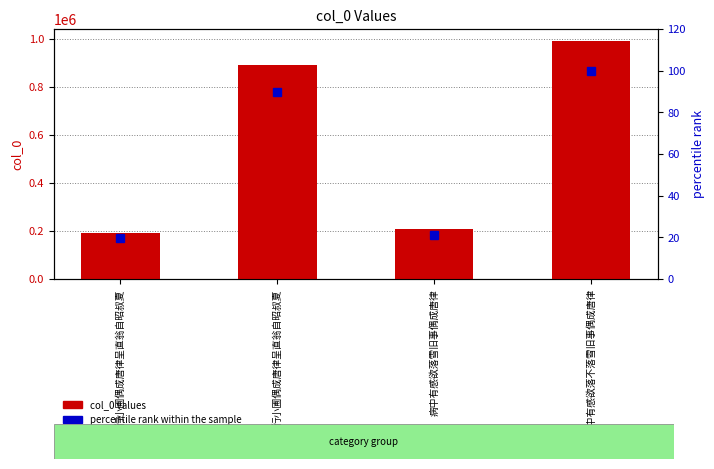

At 病中有感欲落雪旧事偶成唐律, list the series in order from largest to smallest.

col_0 values, percentile rank within the sample